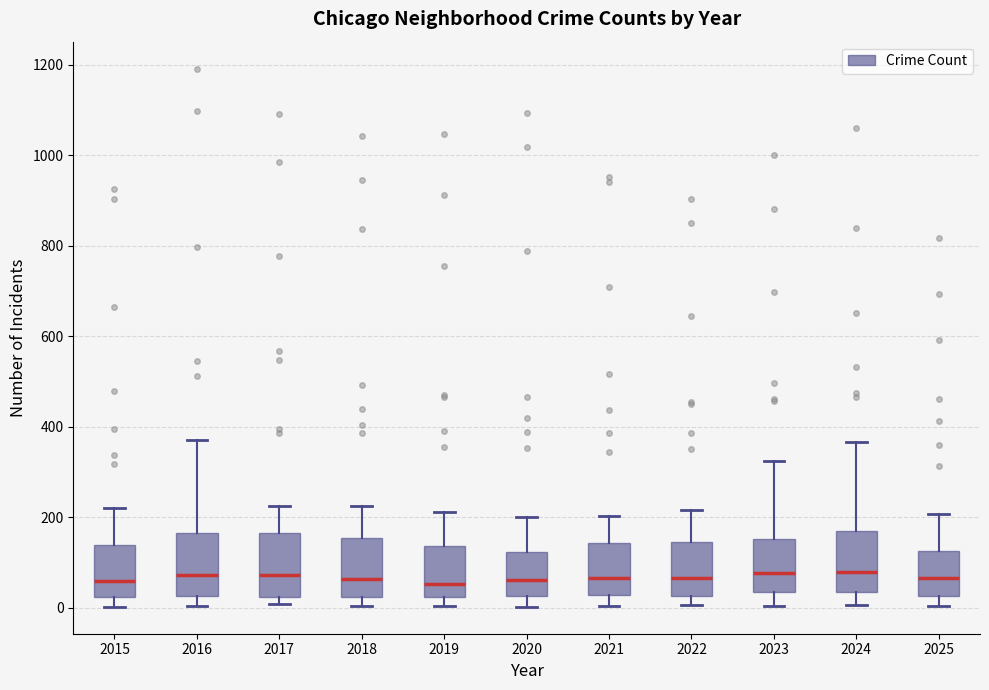

Reading left to right, read every box against the y-axis: the position of its median line, the range the box covers, and the ends of its whiskers. The values are not printed on the chart, so give them approximately, as read against the axis.

2015: median 60, box 20 to 140, whiskers 0 to 220
2016: median 80, box 20 to 160, whiskers 0 to 380
2017: median 80, box 20 to 160, whiskers 0 to 220
2018: median 60, box 20 to 160, whiskers 0 to 220
2019: median 60, box 20 to 140, whiskers 0 to 220
2020: median 60, box 20 to 120, whiskers 0 to 200
2021: median 60, box 20 to 140, whiskers 0 to 200
2022: median 60, box 20 to 140, whiskers 0 to 220
2023: median 80, box 40 to 160, whiskers 0 to 320
2024: median 80, box 40 to 160, whiskers 0 to 360
2025: median 60, box 20 to 120, whiskers 0 to 200